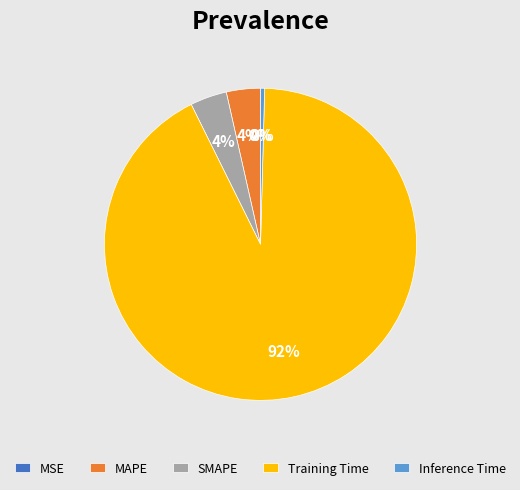

True or false: Inference Time accounts for 0% of the total.

True